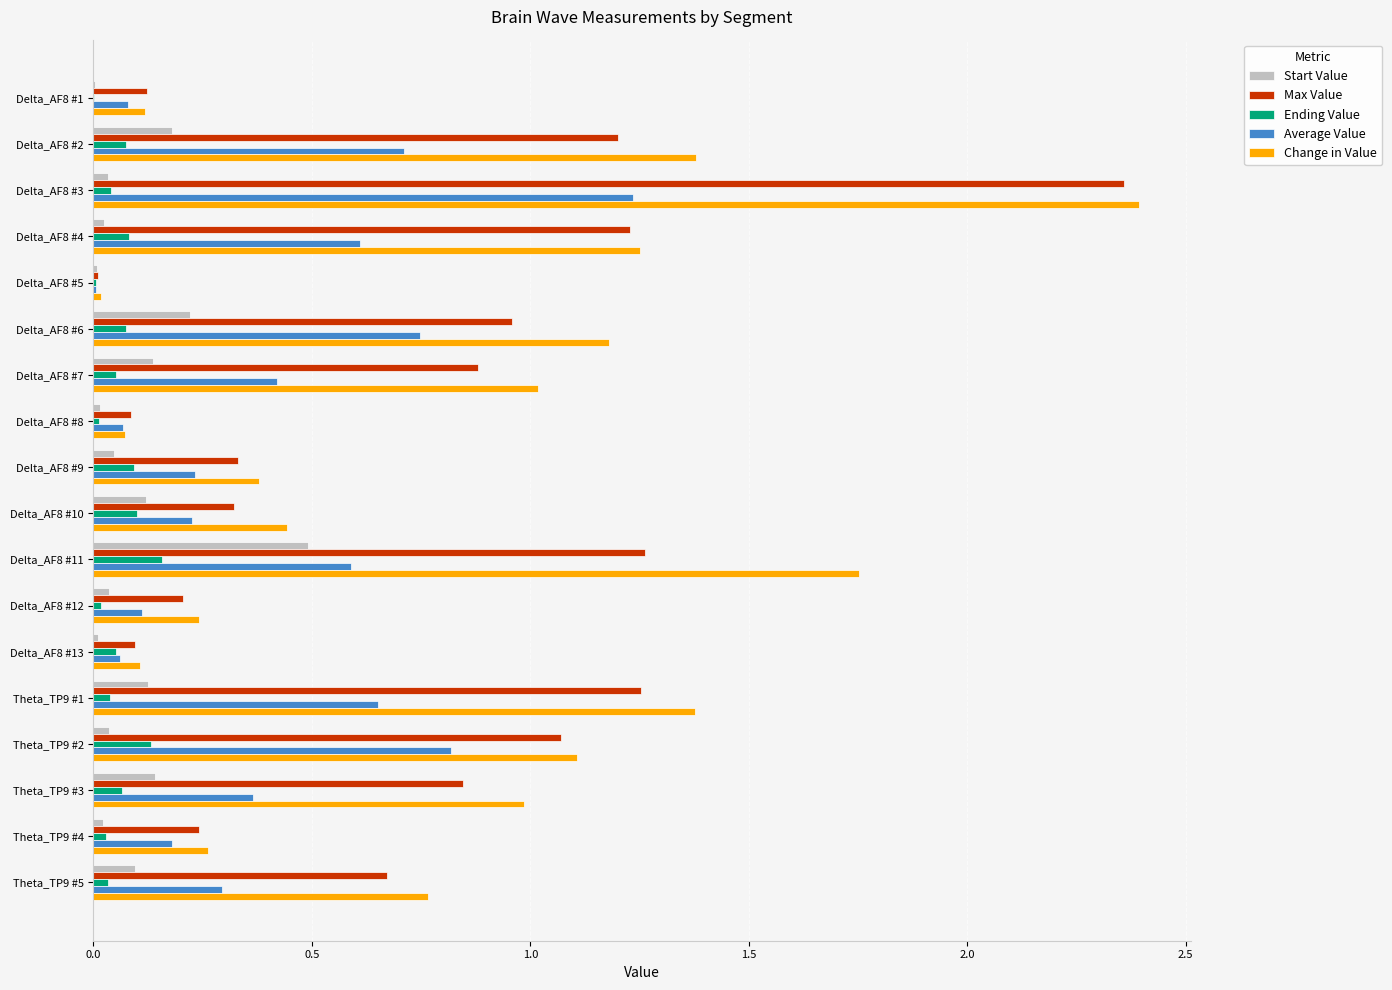

Is it true that Start Value equals 0.0 at Delta_AF8 #1?

True